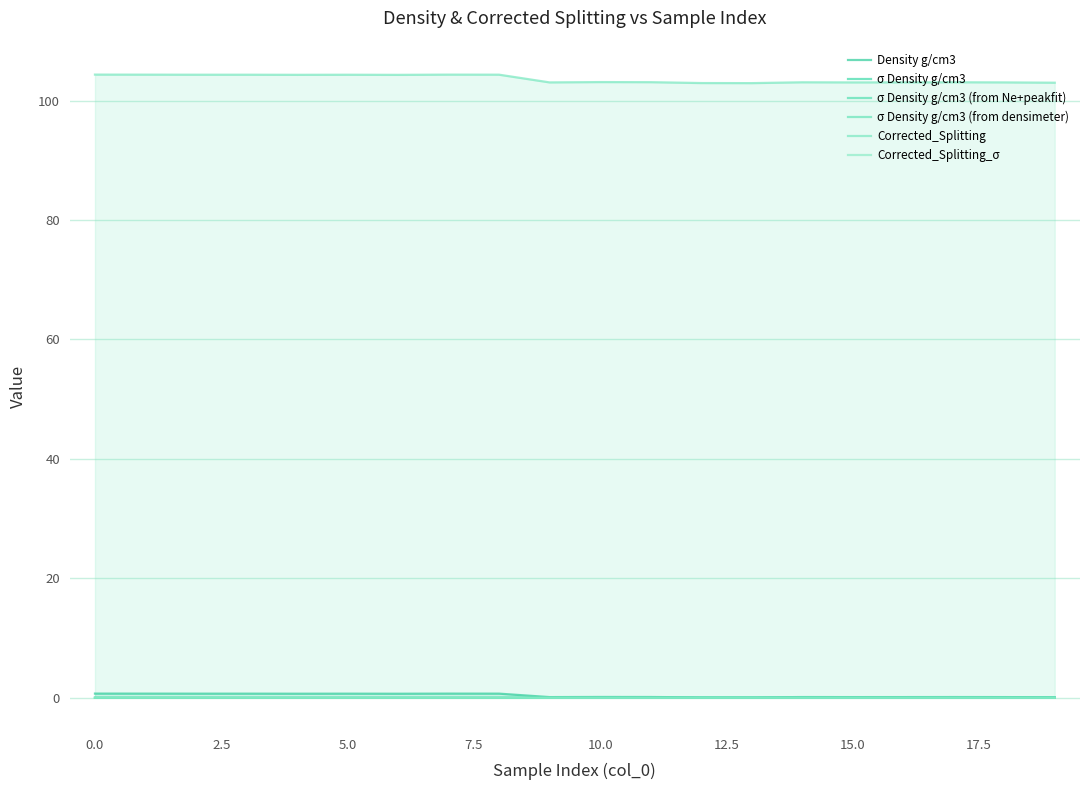

Rank the series at 13 from highest to lowest value.

Corrected_Splitting, Density g/cm3, Corrected_Splitting_σ, σ Density g/cm3, σ Density g/cm3 (from Ne+peakfit), σ Density g/cm3 (from densimeter)